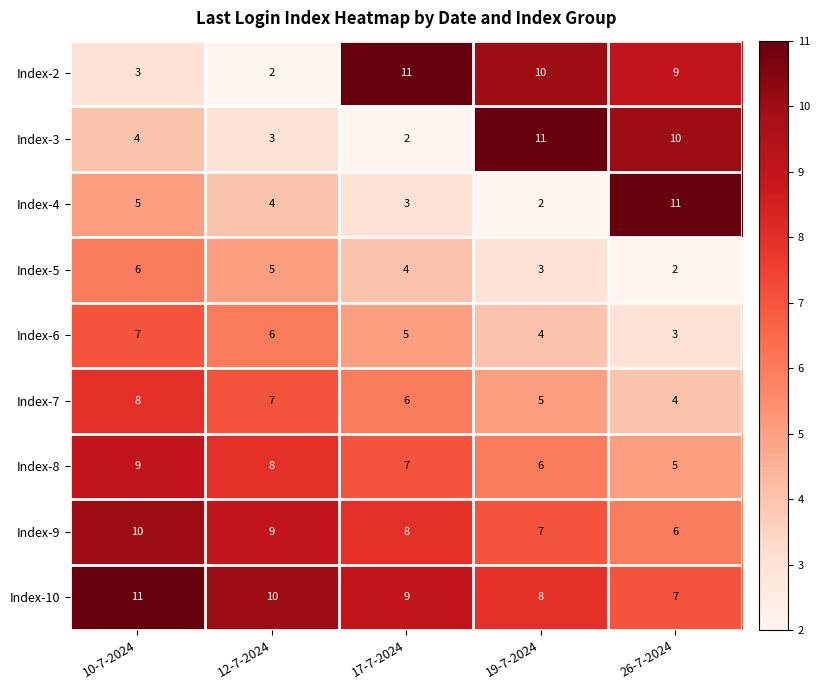

Is it true that Index-8 equals 9 at 10-7-2024?

True